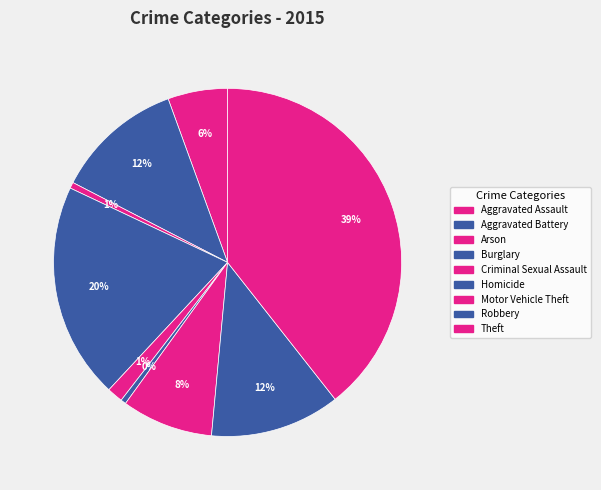

Count the number of slices in the pie.

9